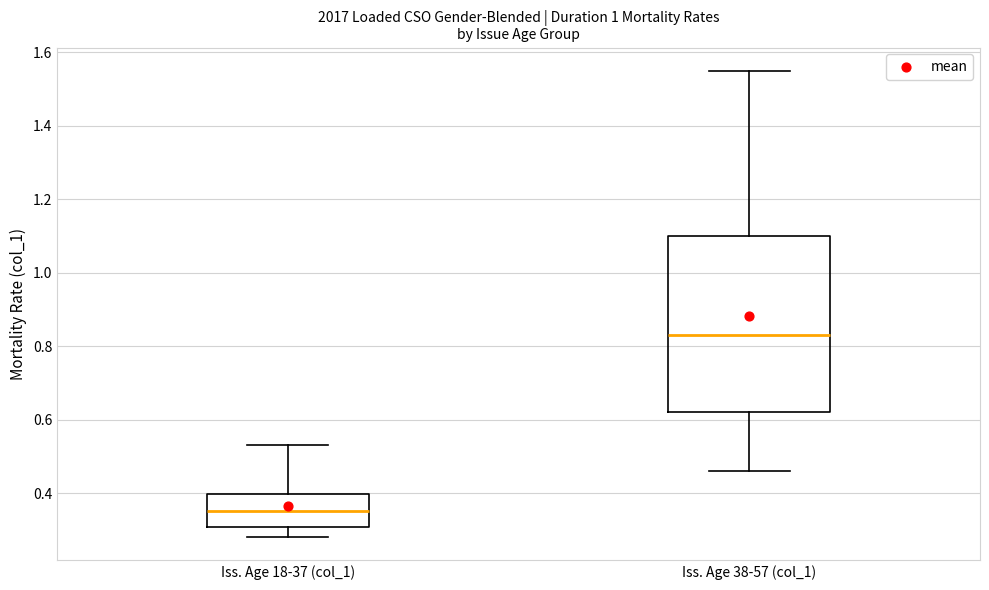

Reading left to right, read every box against the y-axis: the position of its median line, the range the box covers, and the ends of its whiskers. The values are not printed on the chart, so give them approximately, as read against the axis.

Iss. Age 18-37 (col_1): median 0.36, box 0.30 to 0.40, whiskers 0.28 to 0.54
Iss. Age 38-57 (col_1): median 0.84, box 0.62 to 1.10, whiskers 0.46 to 1.56